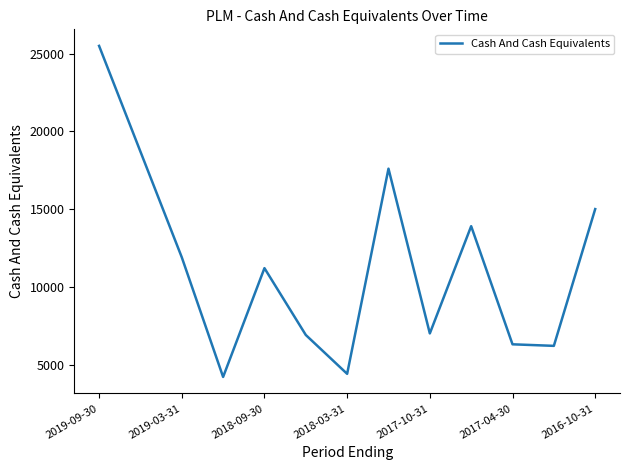

What is the smallest value displayed?

4200